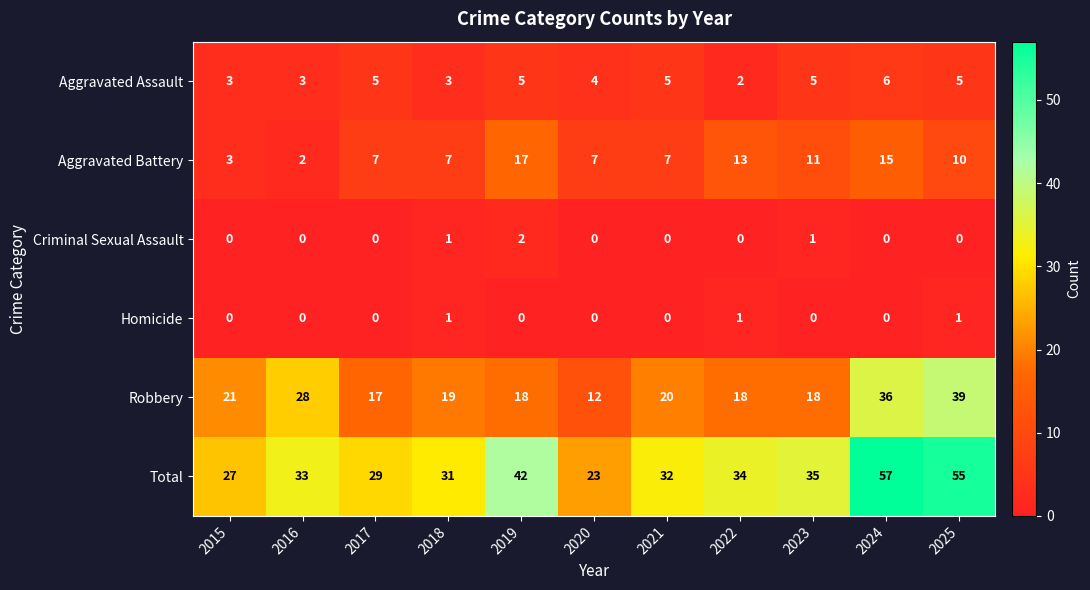

What is the sum of all Robbery values?

246